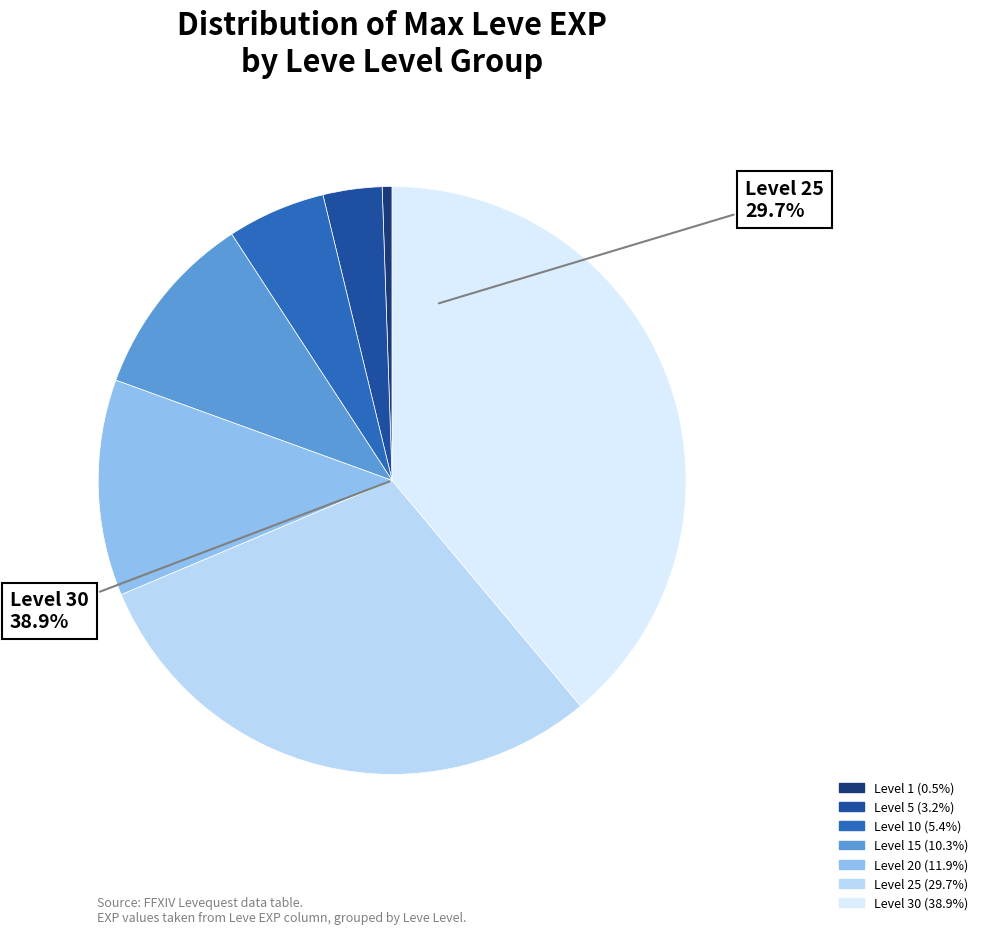

Does Level 15 represent more than half of the total?

No